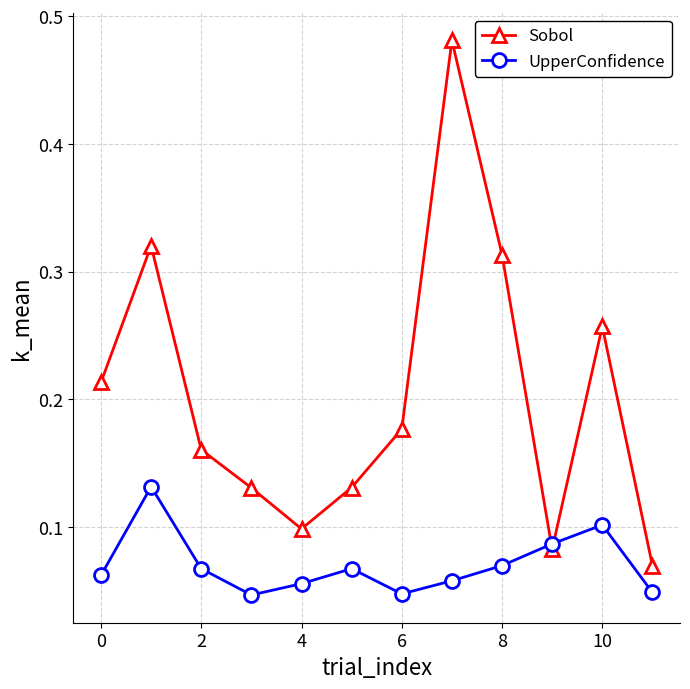

At how many categories does at least one series exceed 0?

12